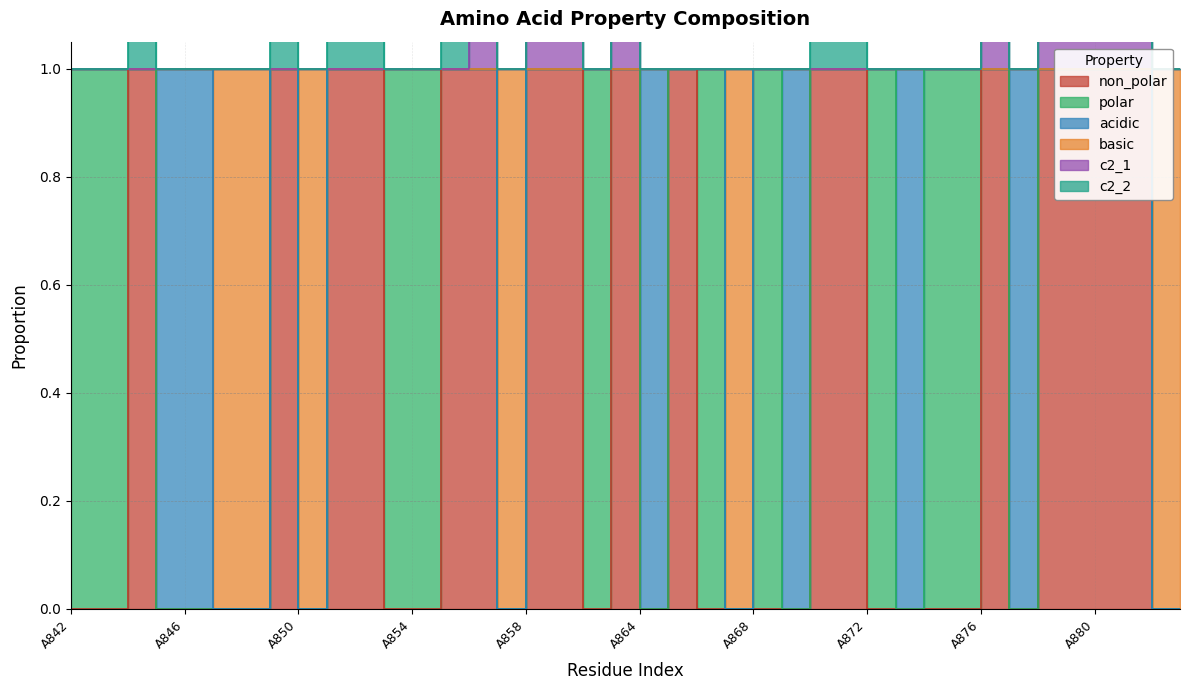

Which category has the highest value in the non_polar series?

A844